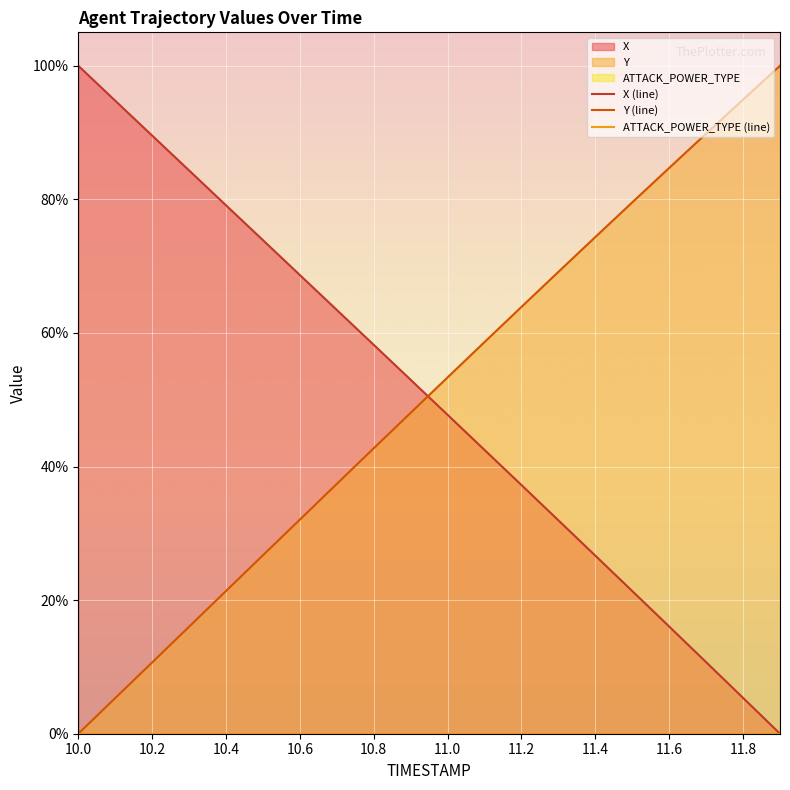

Which category has the lowest value in the ATTACK_POWER_TYPE (line) series?

10.0